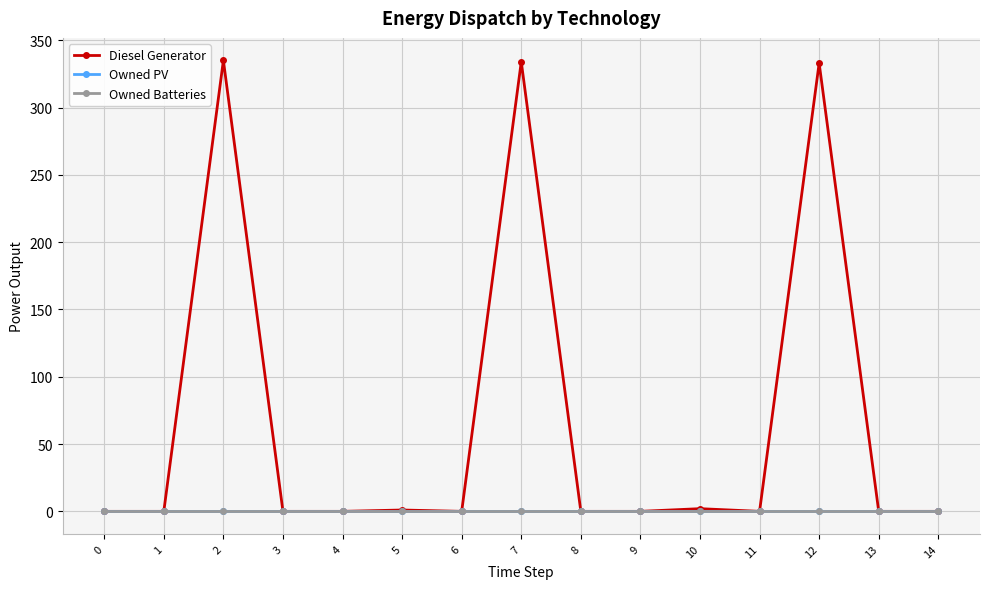

How many positive values does the Diesel Generator series have?

5